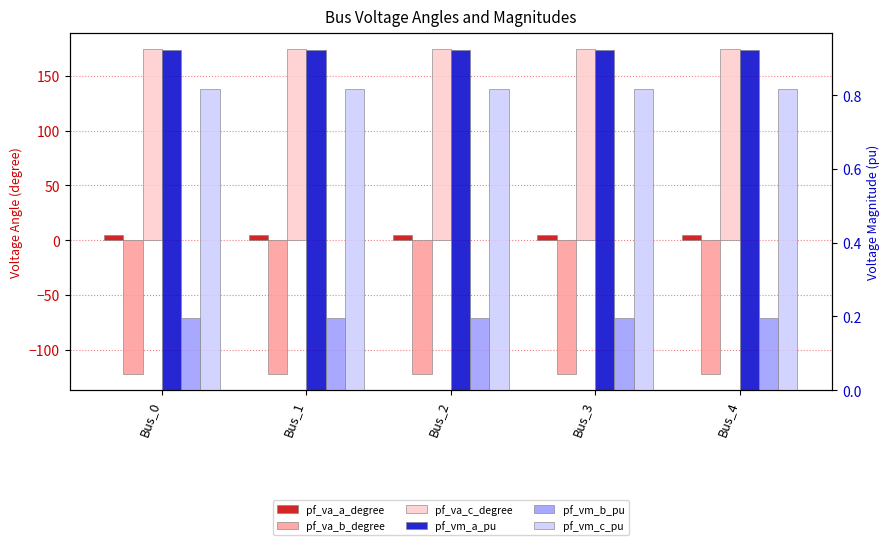

What is the value of the pf_vm_b_pu bar at the 5th from the left?

0.2